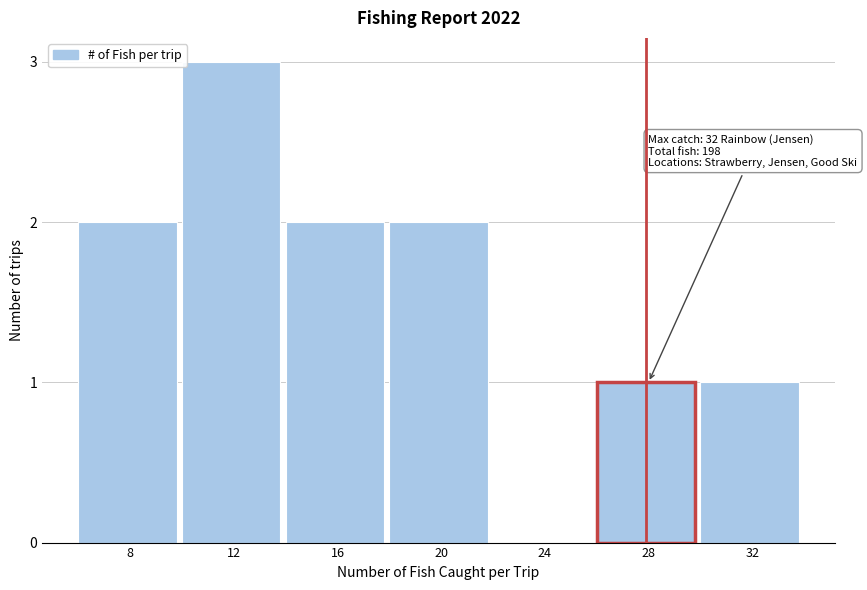

Reading left to right, what are all the values shown in this chart?

8=2	12=3	16=2	20=2	24=0	28=1	32=1